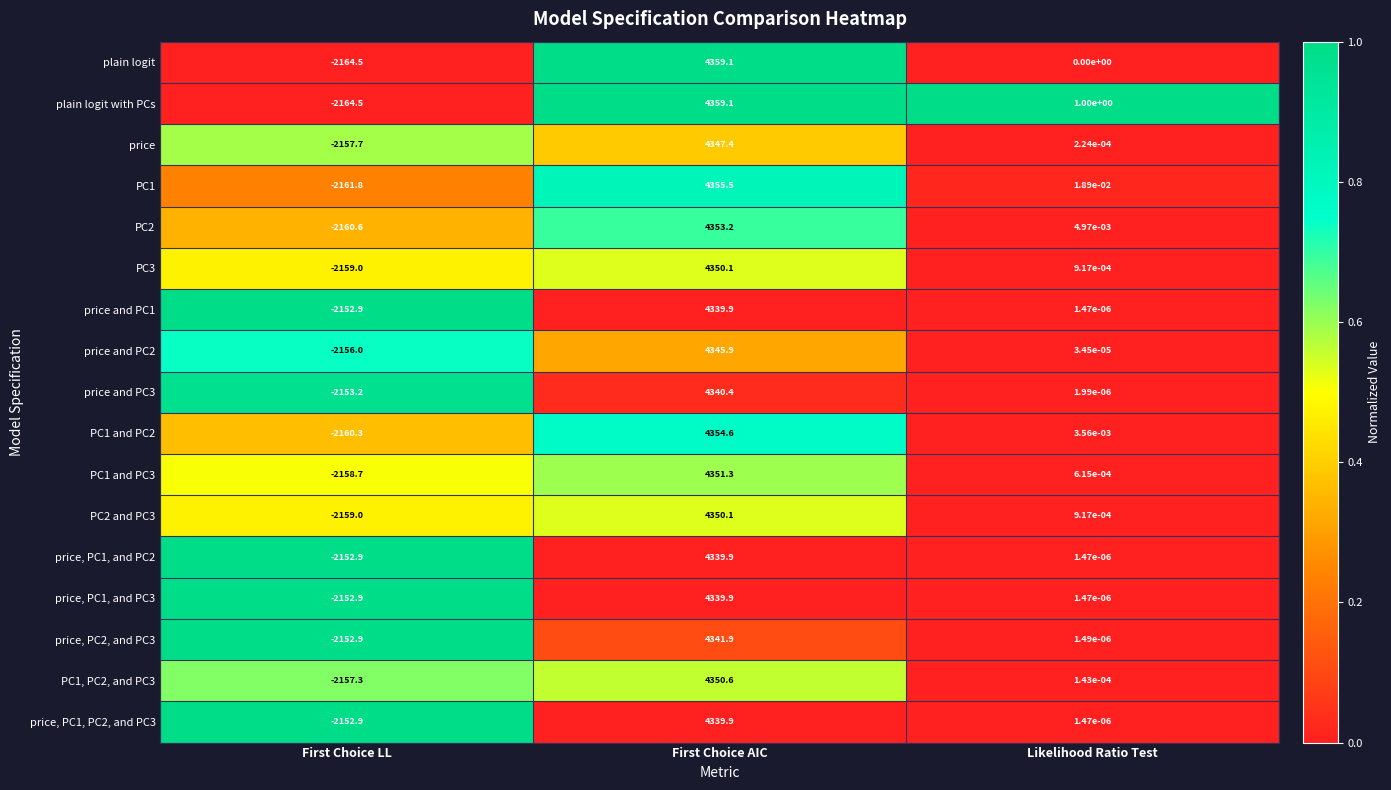

The PC1 and PC2 series shows -2160.3 at First Choice LL. True or false?

True